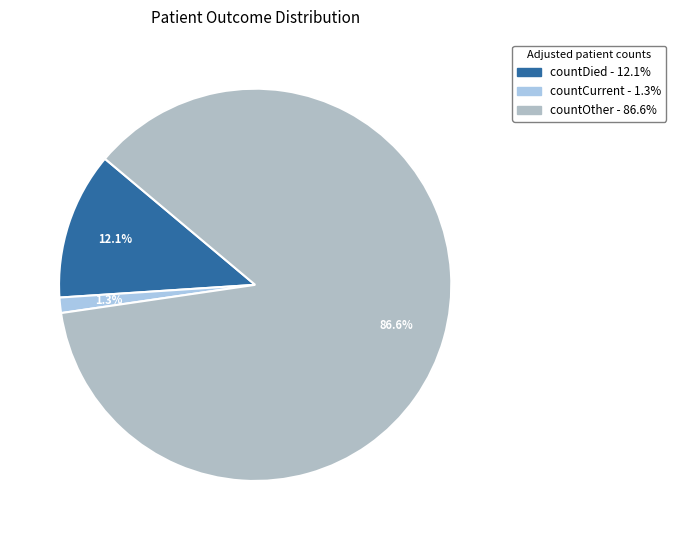

How many slices are in this pie chart?

3